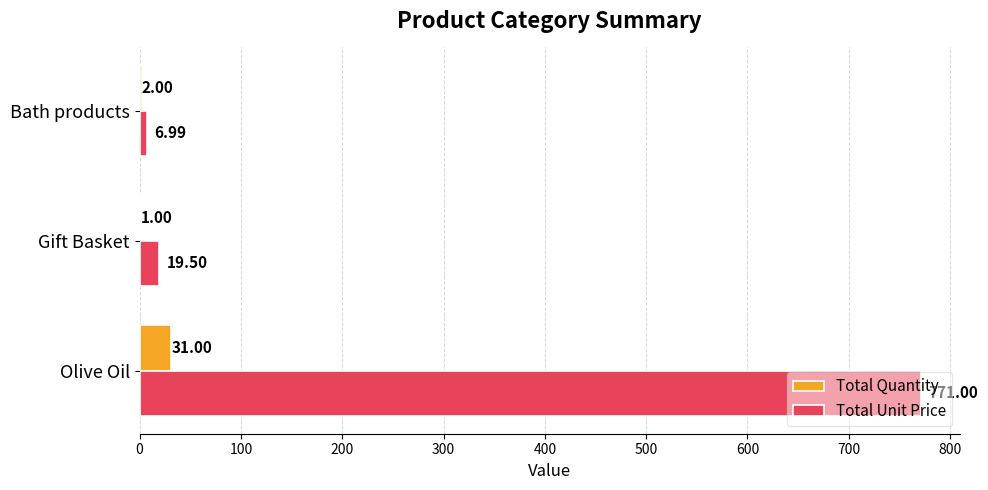

What is the total value across all series at Bath products?

9.0